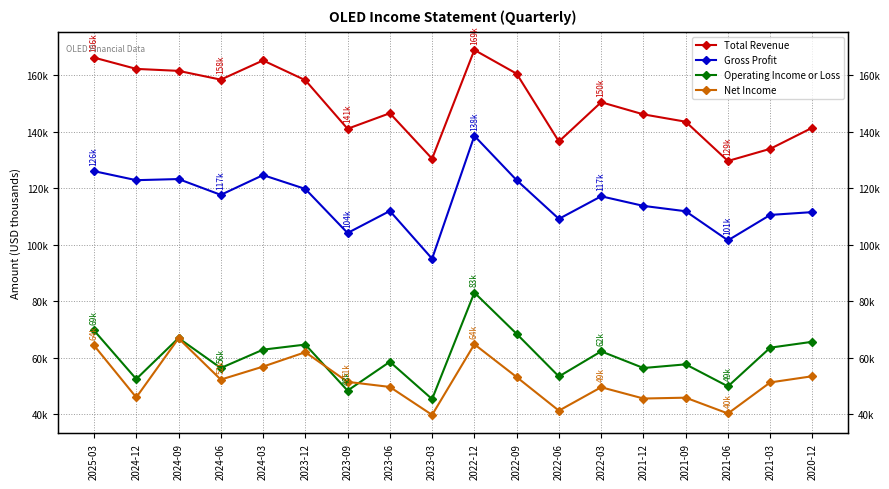

Is this an area chart (filled region under the line)?

No